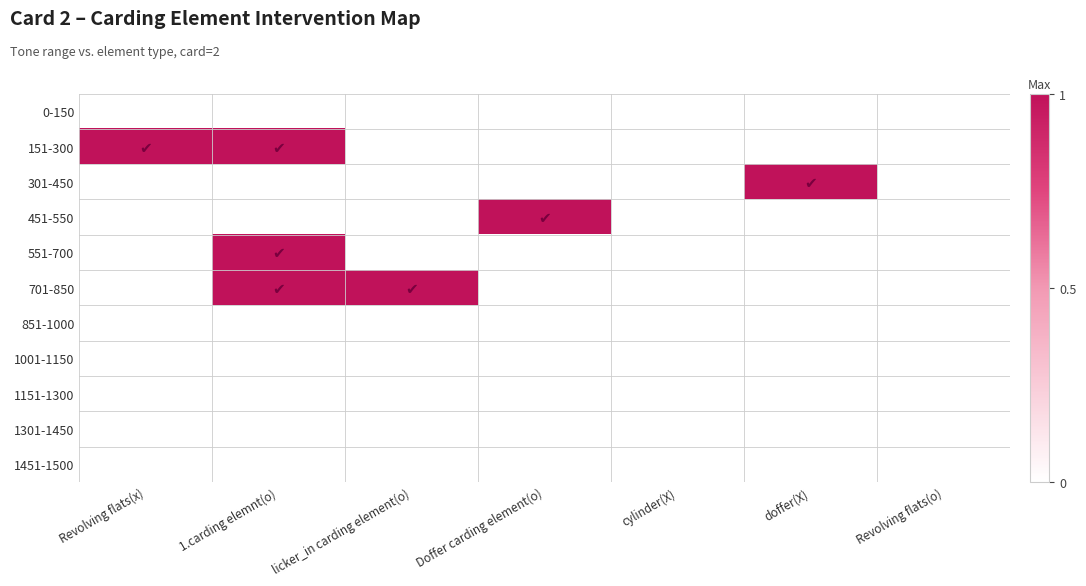

How many distinct data groups are displayed?

11